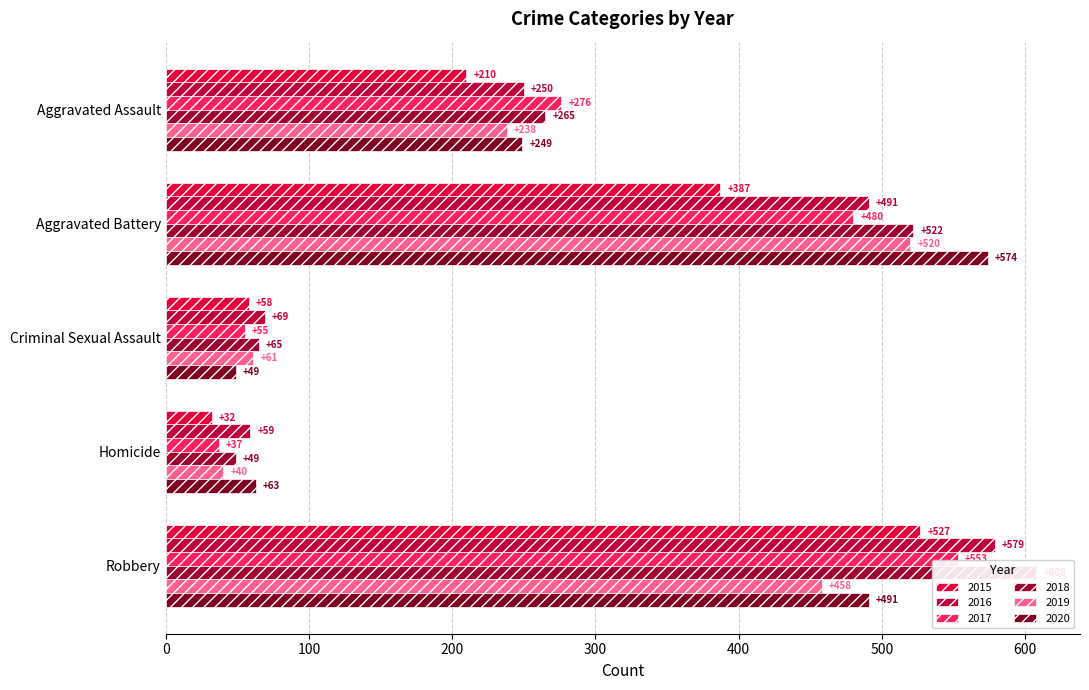

Between Homicide and Criminal Sexual Assault, which is larger?

Criminal Sexual Assault